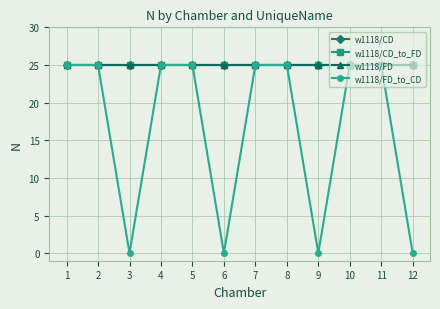

List the labels in order of w1118/FD_to_CD value, smallest first.

3, 6, 9, 12, 1, 2, 4, 5, 7, 8, 10, 11